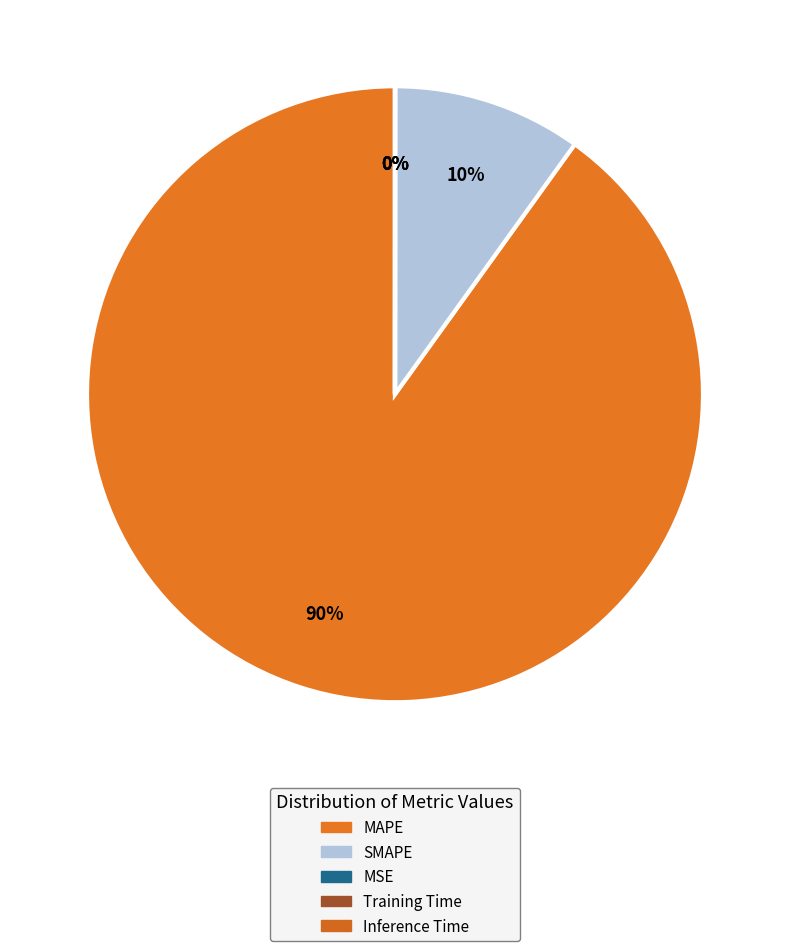

Does MAPE represent more than half of the total?

Yes